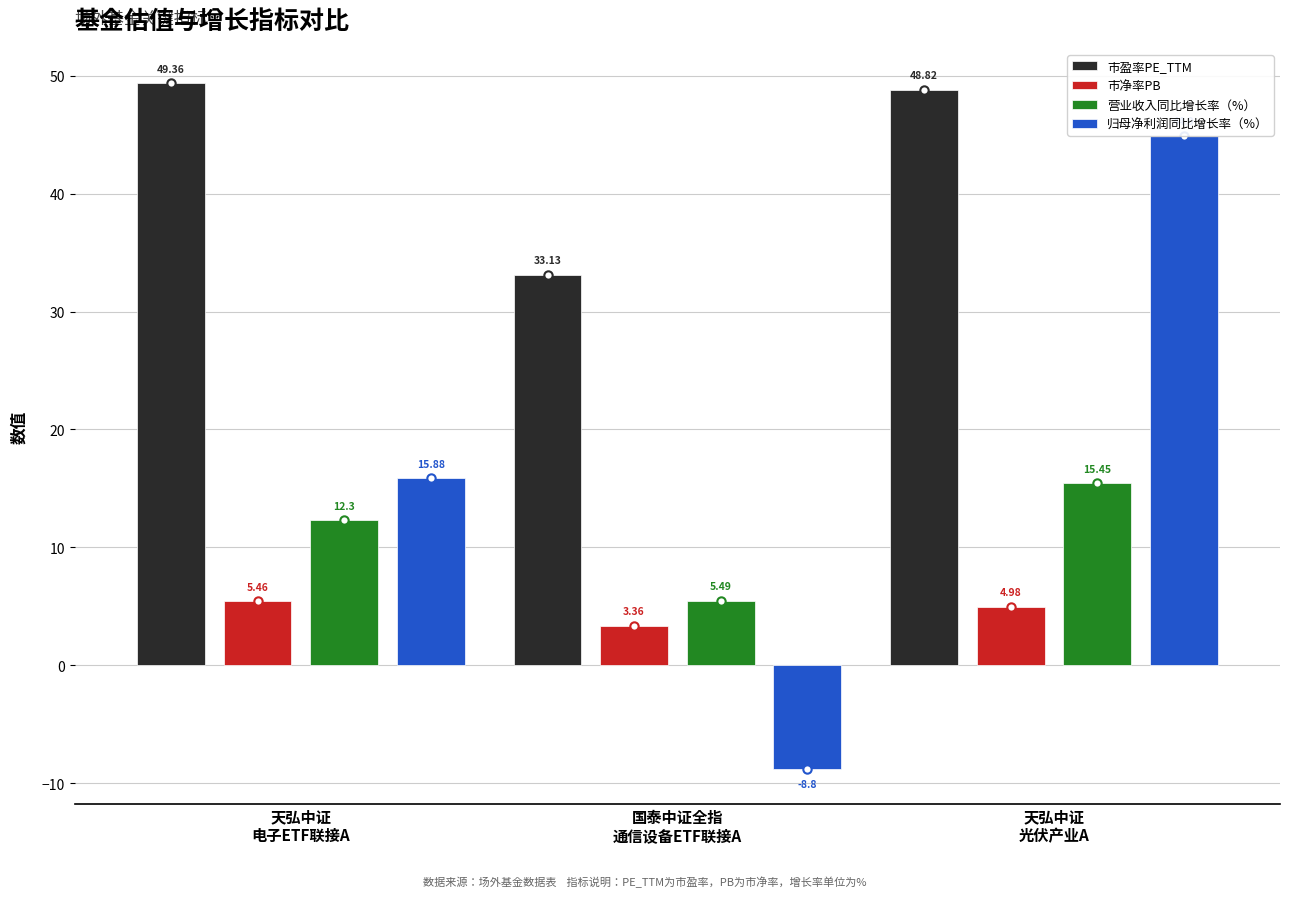

Which has a higher value, 天弘中证
光伏产业A or 天弘中证
电子ETF联接A?

天弘中证
电子ETF联接A